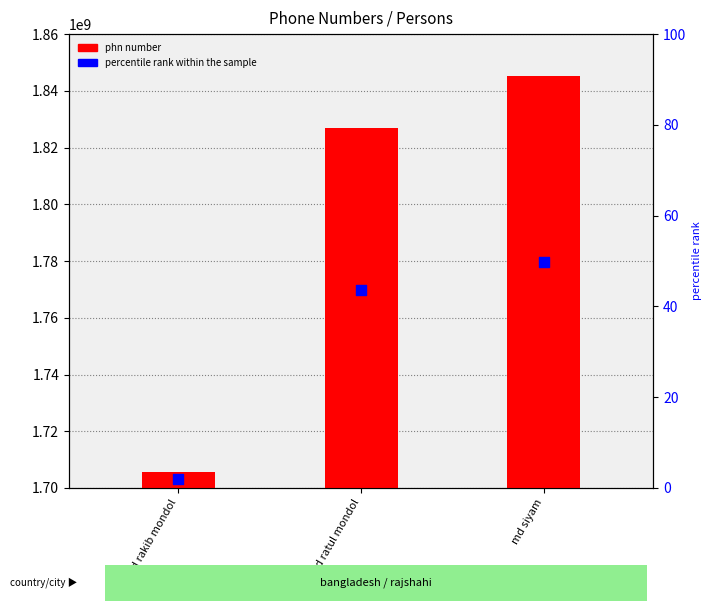

What are all the series names shown in the legend?

phn number, percentile rank within the sample